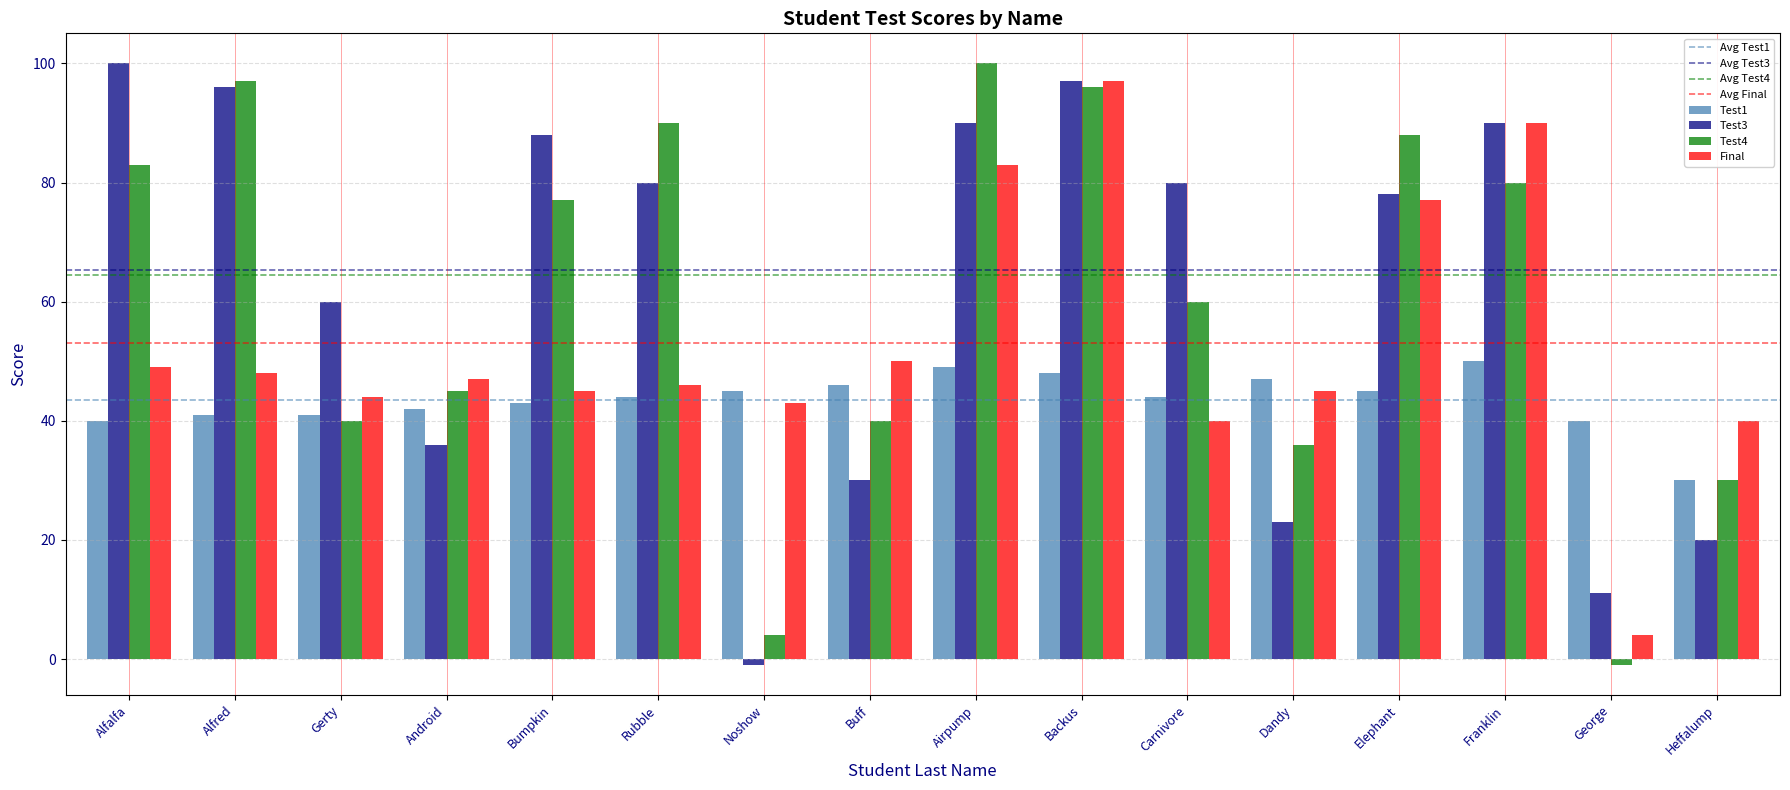

What is the spread (max minus min) of values at Franklin?

40